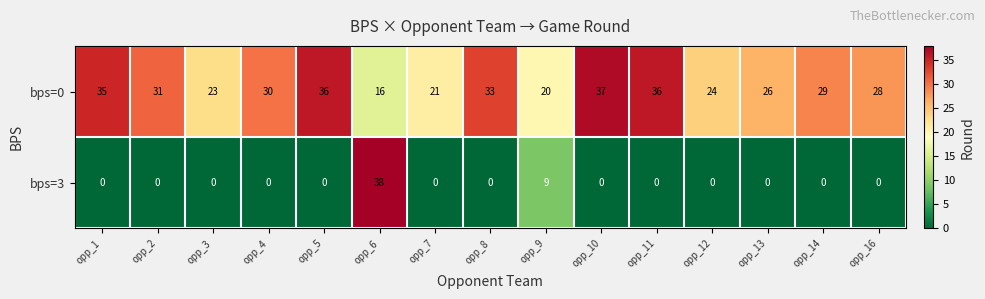

Where is bps=3 nearest to the value 19?

opp_9